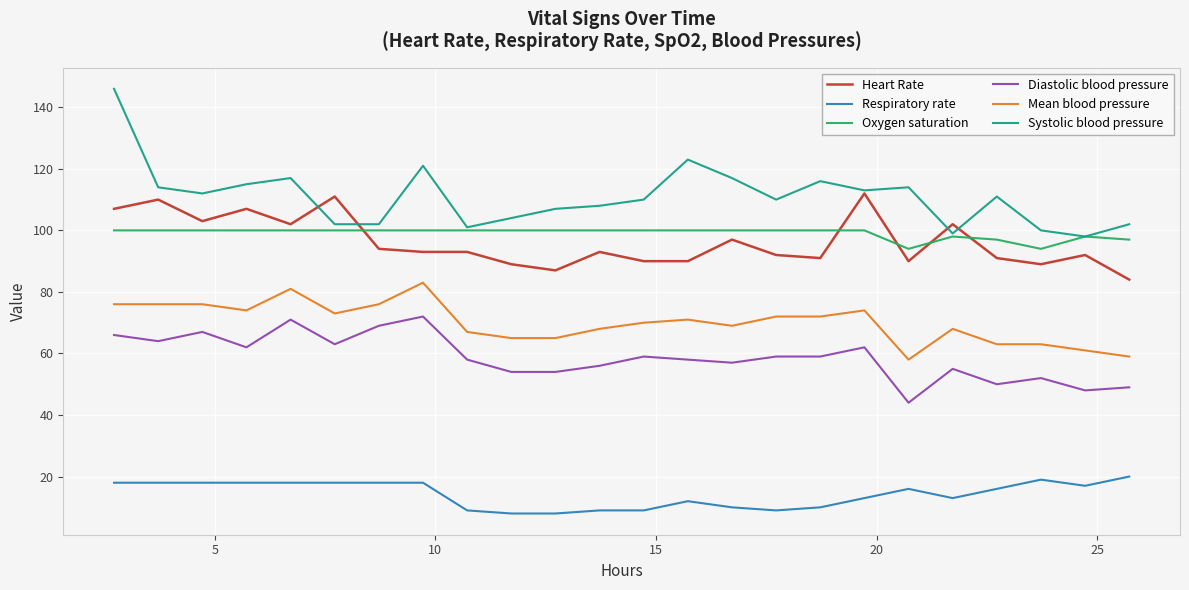

Which series has the widest spread of values?

Systolic blood pressure